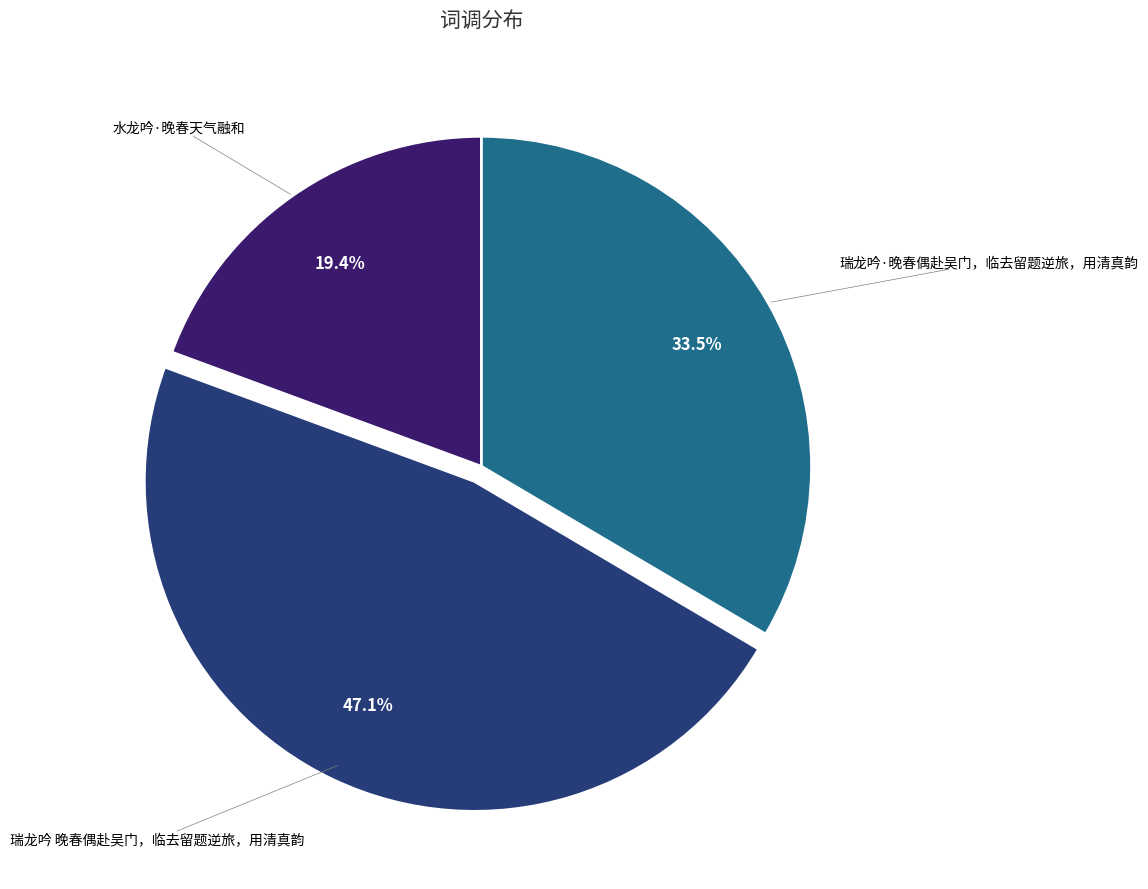

Is there any slice that represents more than half of the pie?

No